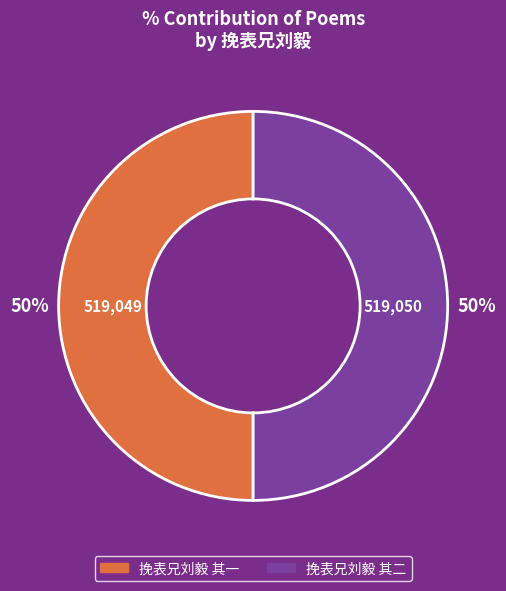

Combined, do 挽表兄刘毅 其二 and 挽表兄刘毅 其一 account for over 50%?

Yes